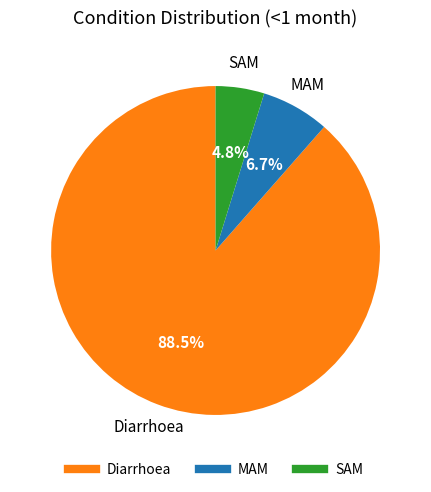

Which slice is the largest?

Diarrhoea